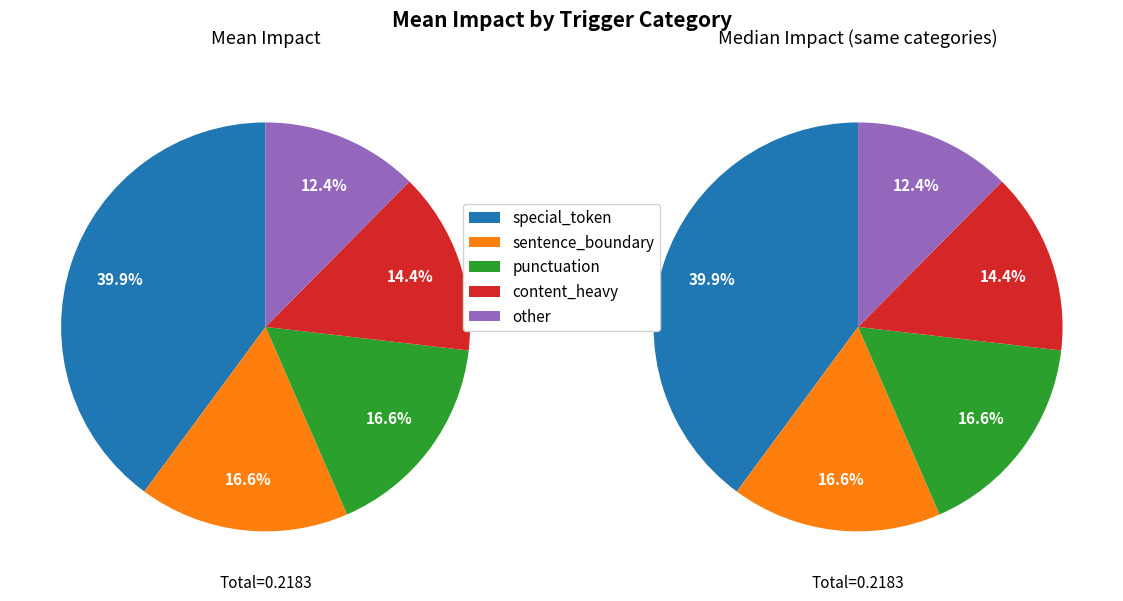

Is it true that sentence_boundary is 17% of the pie?

True